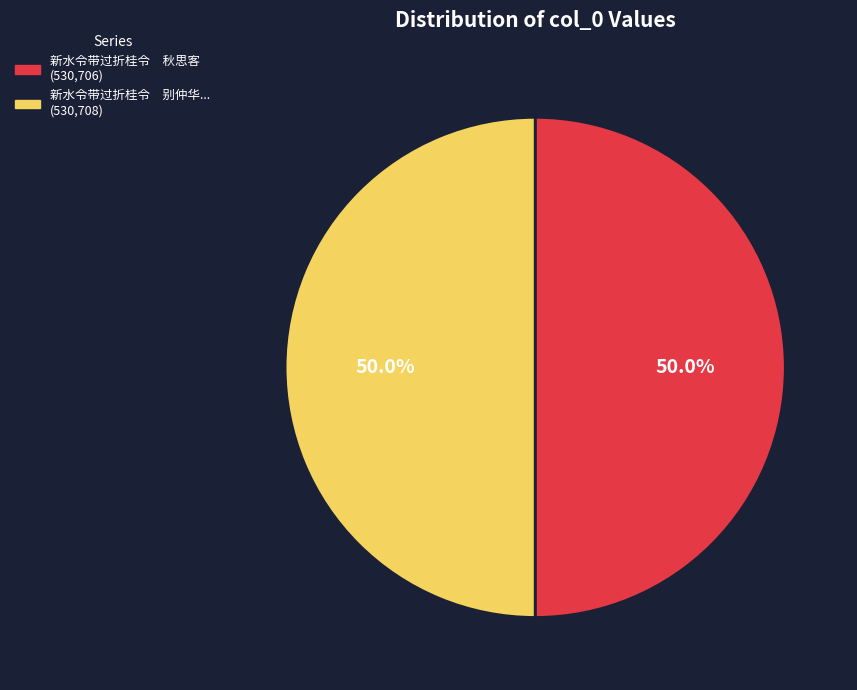

How many segments does this pie chart have?

2